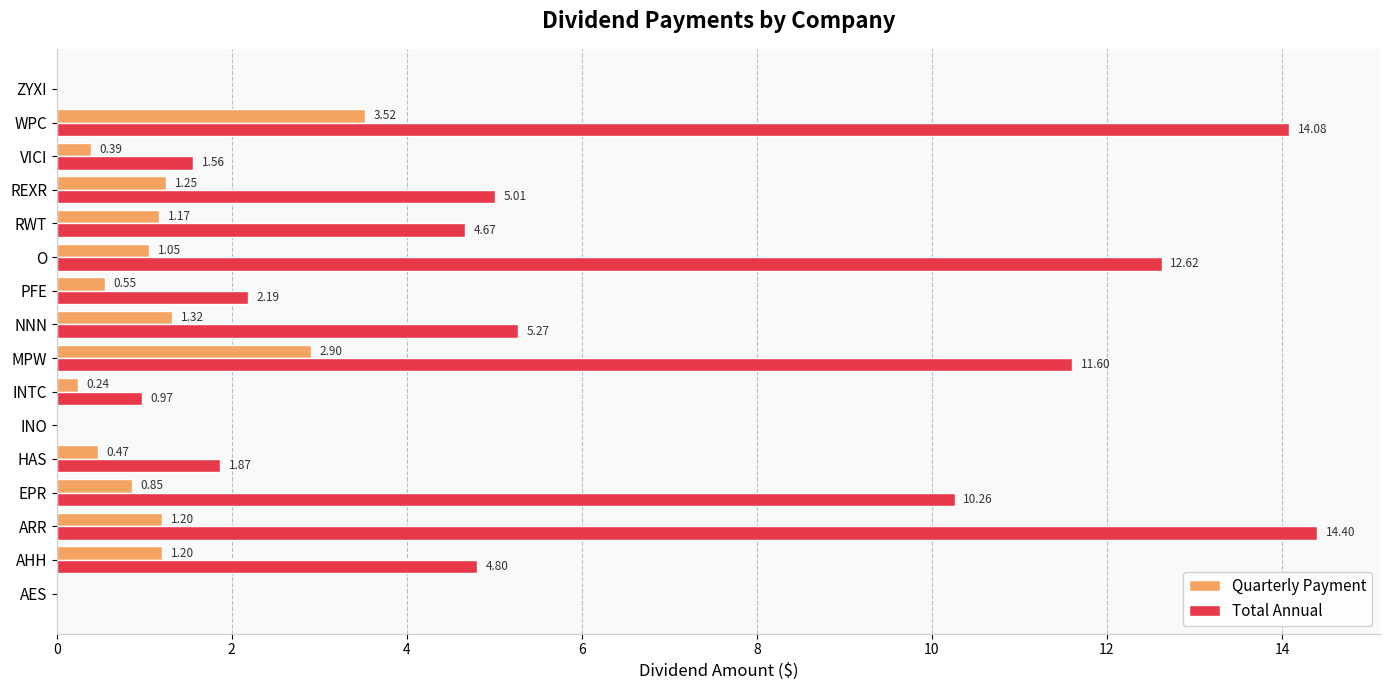

What is the sum of all Total Annual values?

89.3